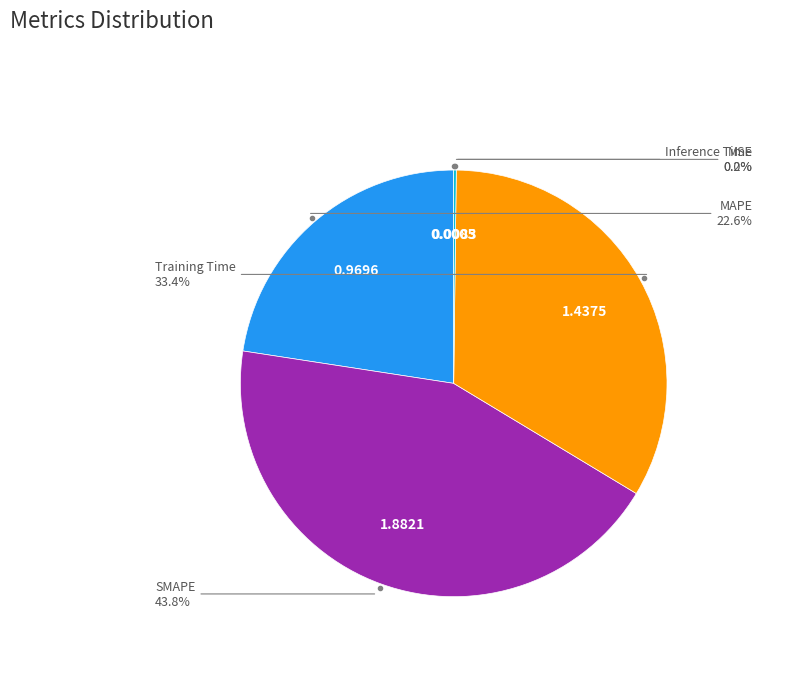

Is there any slice that represents more than half of the pie?

No